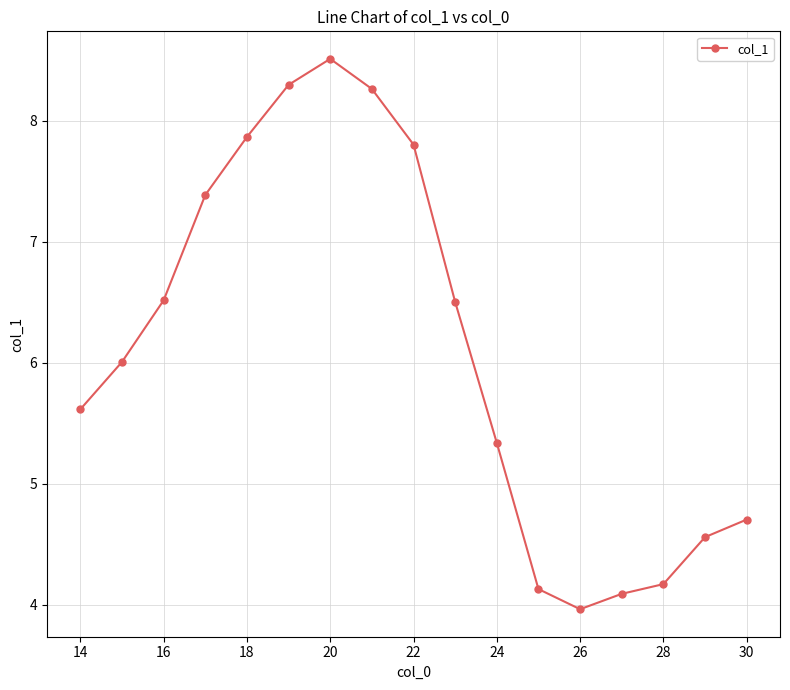

What is the smallest value displayed?

4.0